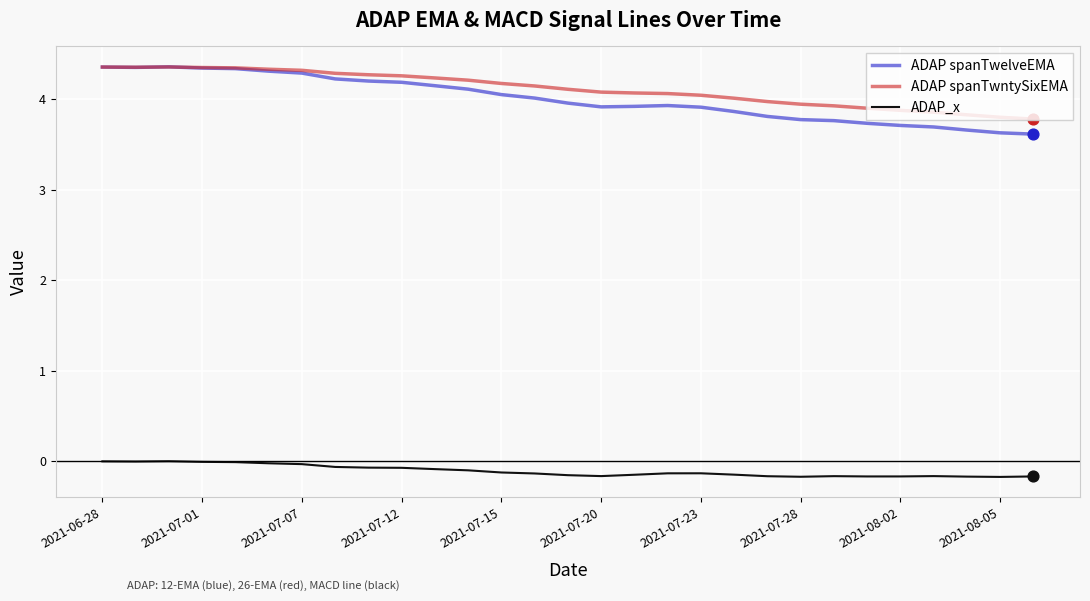

At how many categories does at least one series exceed 3?

29